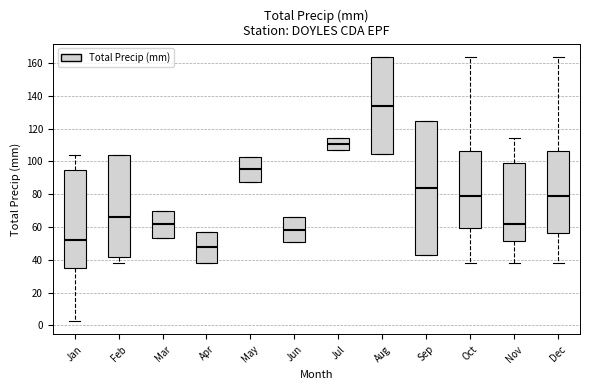

Which box has the highest median line?

Aug